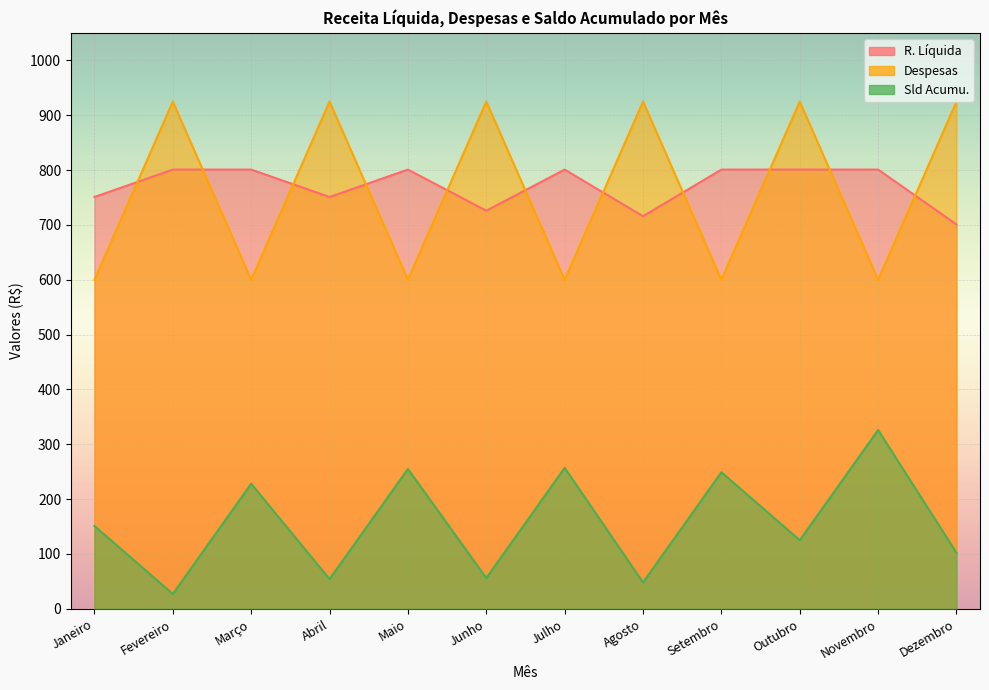

At how many categories does at least one series exceed 671?

12